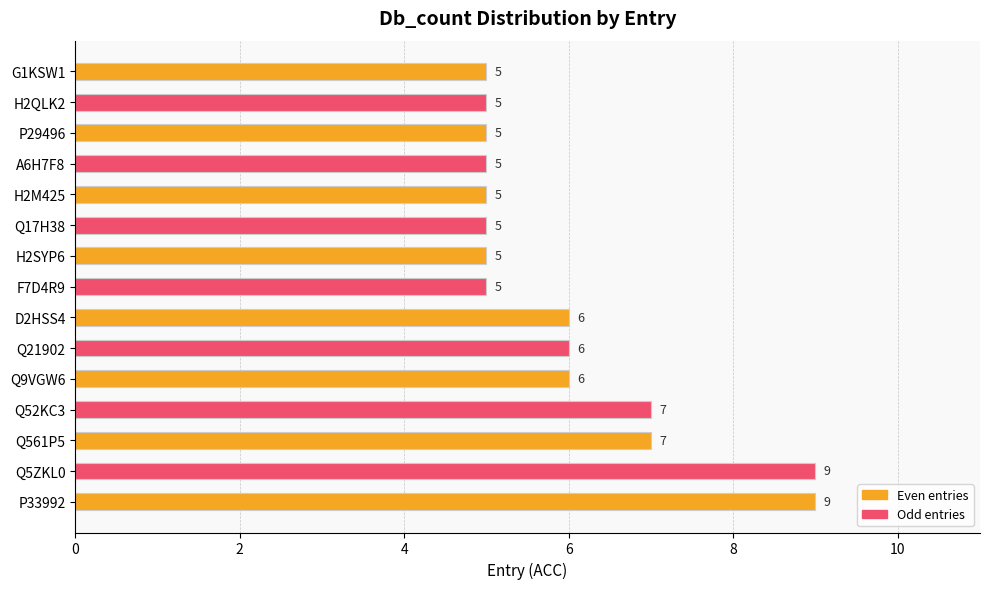

What is the sum of the values at H2SYP6 and A6H7F8?

10